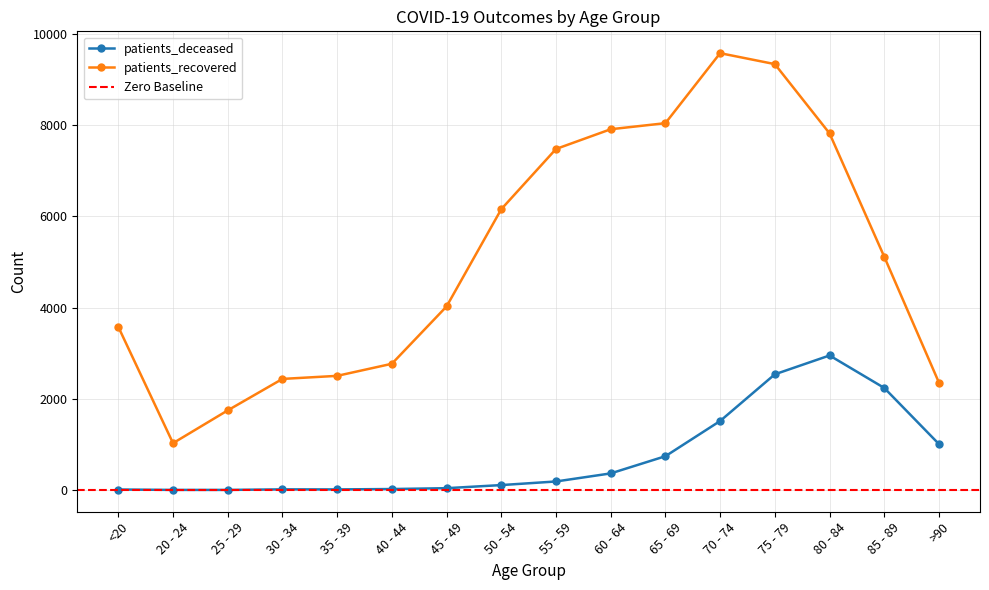

What is the total value across all series at 30 - 34?

2452